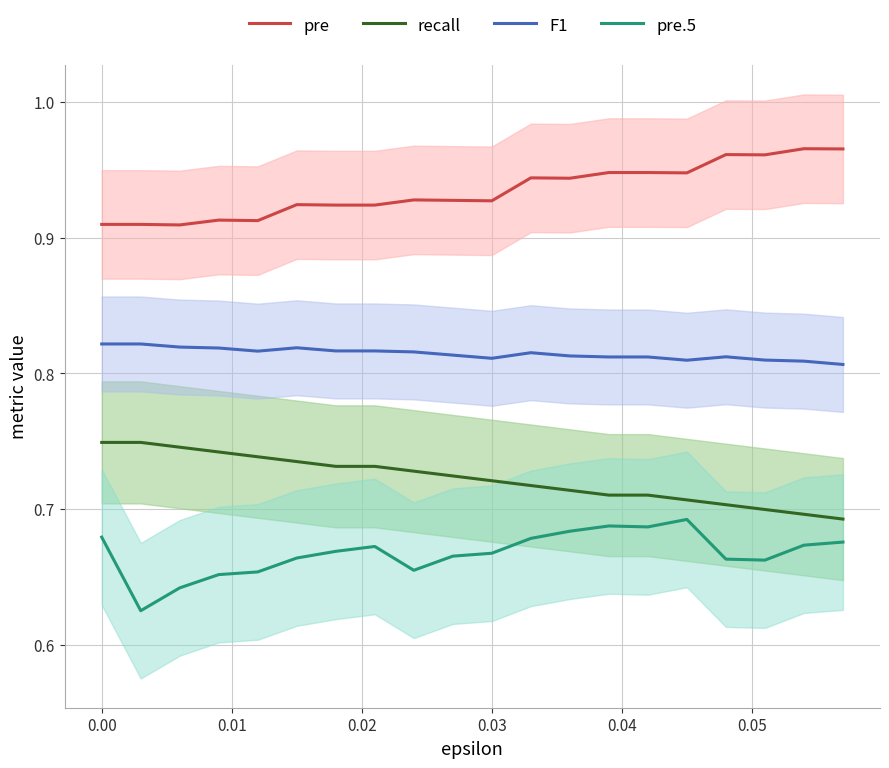

True or false: pre.5 and F1 cross at least once.

False